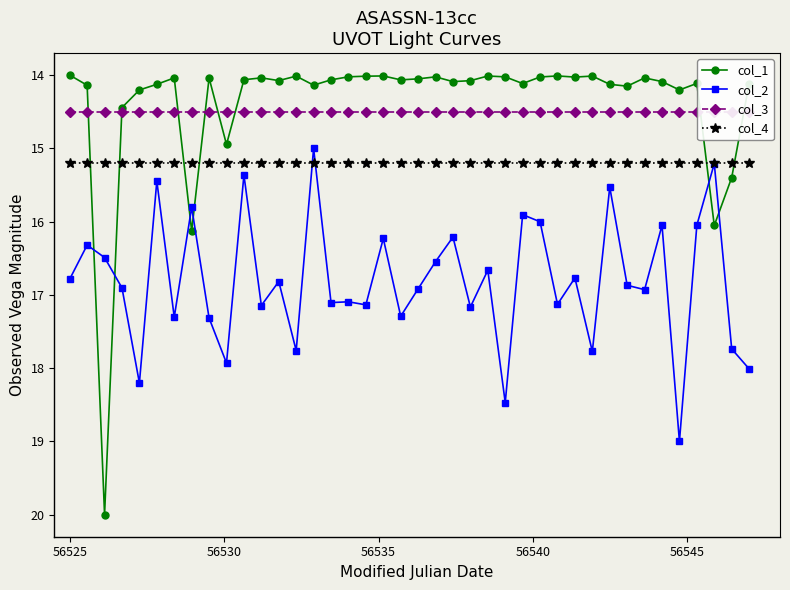

Reading left to right, transcribe all the data shown in this chart.

col_1: 14.0	14.1	20.0	14.4	14.2	14.1	14.0	16.1	14.0	14.9	14.1	14.0	14.1	14.0	14.1	14.1	14.0	14.0	14.0	14.1	14.1	14.0	14.1	14.1	14.0	14.0	14.1	14.0	14.0	14.0	14.0	14.1	14.2	14.0	14.1	14.2	14.1	16.1	15.4	14.1
col_2: 16.8	16.3	16.5	16.9	18.2	15.4	17.3	15.8	17.3	17.9	15.4	17.1	16.8	17.8	15.0	17.1	17.1	17.1	16.2	17.3	16.9	16.5	16.2	17.2	16.7	18.5	15.9	16.0	17.1	16.8	17.8	15.5	16.9	16.9	16.0	19.0	16.0	15.2	17.7	18.0
col_3: 14.5	14.5	14.5	14.5	14.5	14.5	14.5	14.5	14.5	14.5	14.5	14.5	14.5	14.5	14.5	14.5	14.5	14.5	14.5	14.5	14.5	14.5	14.5	14.5	14.5	14.5	14.5	14.5	14.5	14.5	14.5	14.5	14.5	14.5	14.5	14.5	14.5	14.5	14.5	14.5
col_4: 15.2	15.2	15.2	15.2	15.2	15.2	15.2	15.2	15.2	15.2	15.2	15.2	15.2	15.2	15.2	15.2	15.2	15.2	15.2	15.2	15.2	15.2	15.2	15.2	15.2	15.2	15.2	15.2	15.2	15.2	15.2	15.2	15.2	15.2	15.2	15.2	15.2	15.2	15.2	15.2